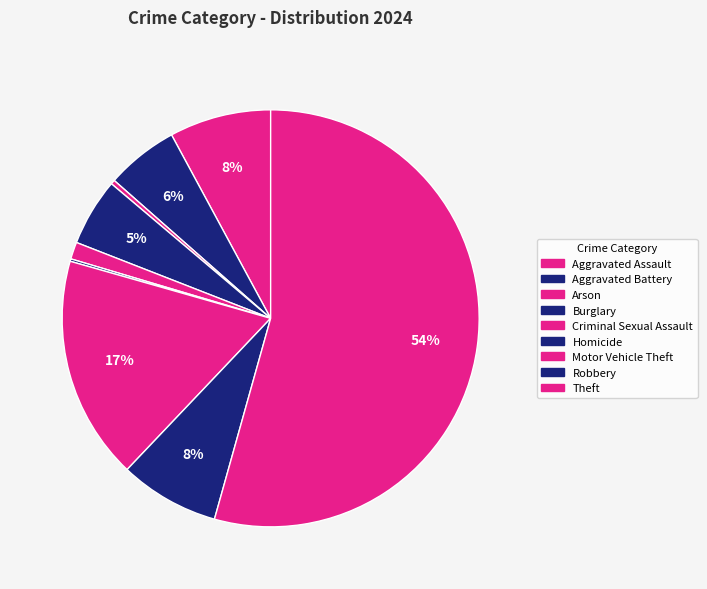

To the nearest percent, what percentage of the pie is Criminal Sexual Assault?

1%